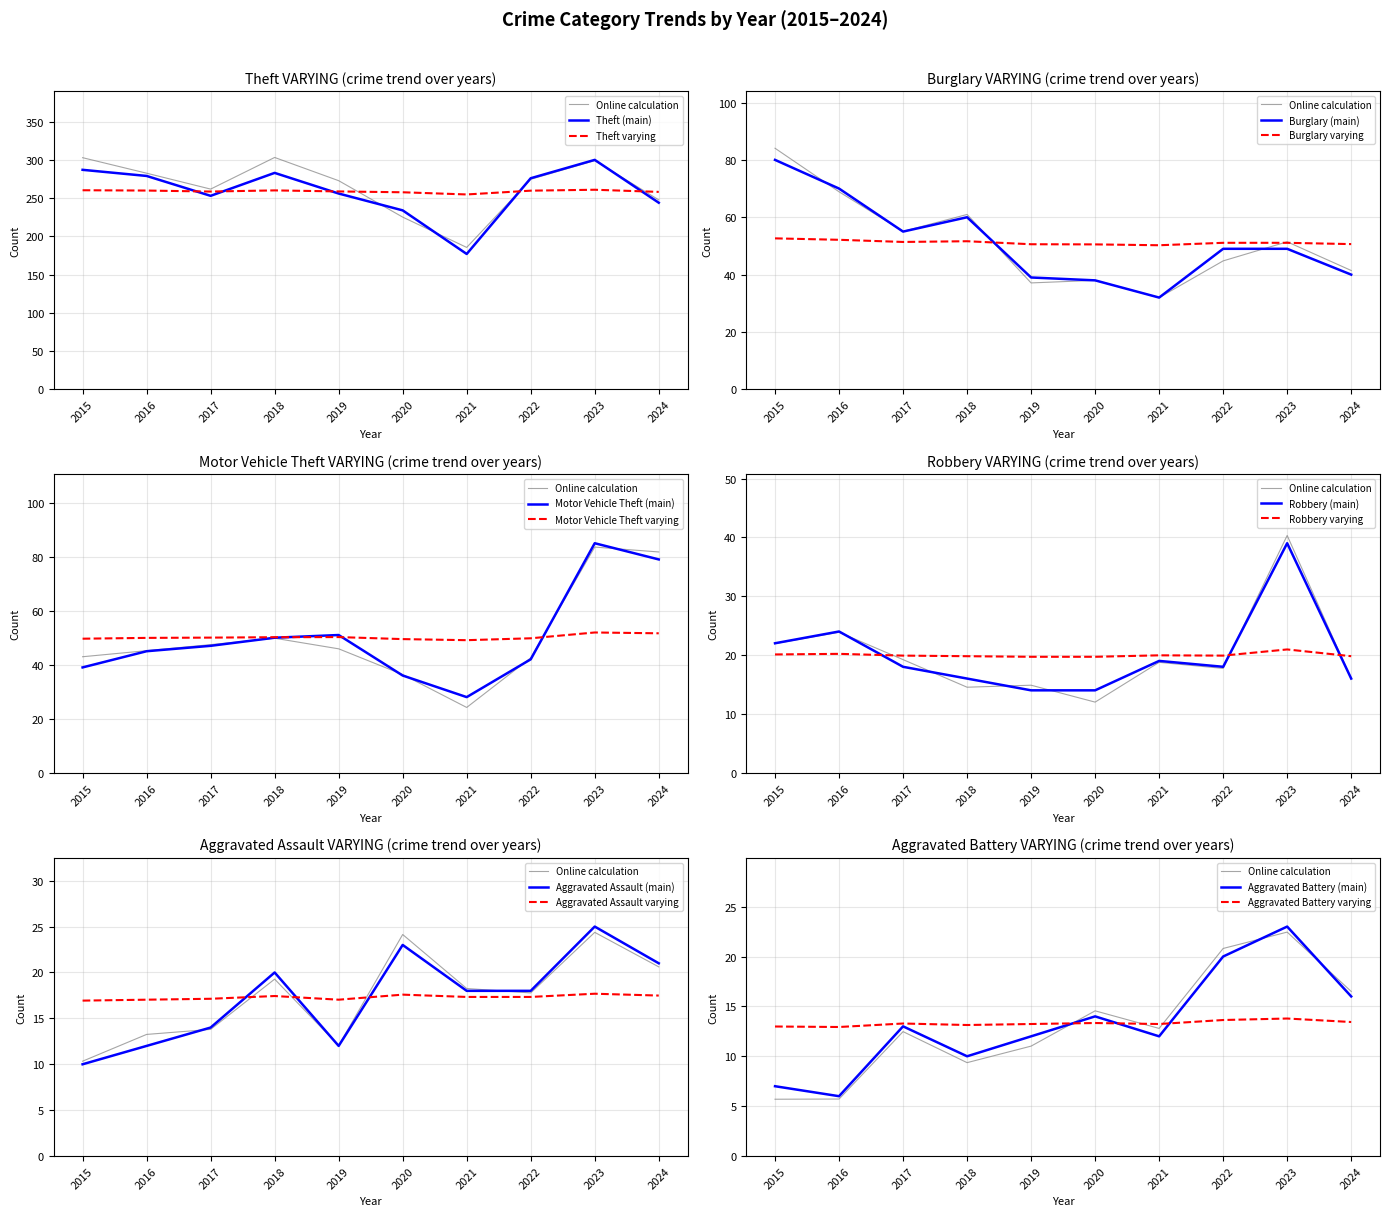

After their last crossing, which series has the higher values: Aggravated Assault or Robbery?

Aggravated Assault